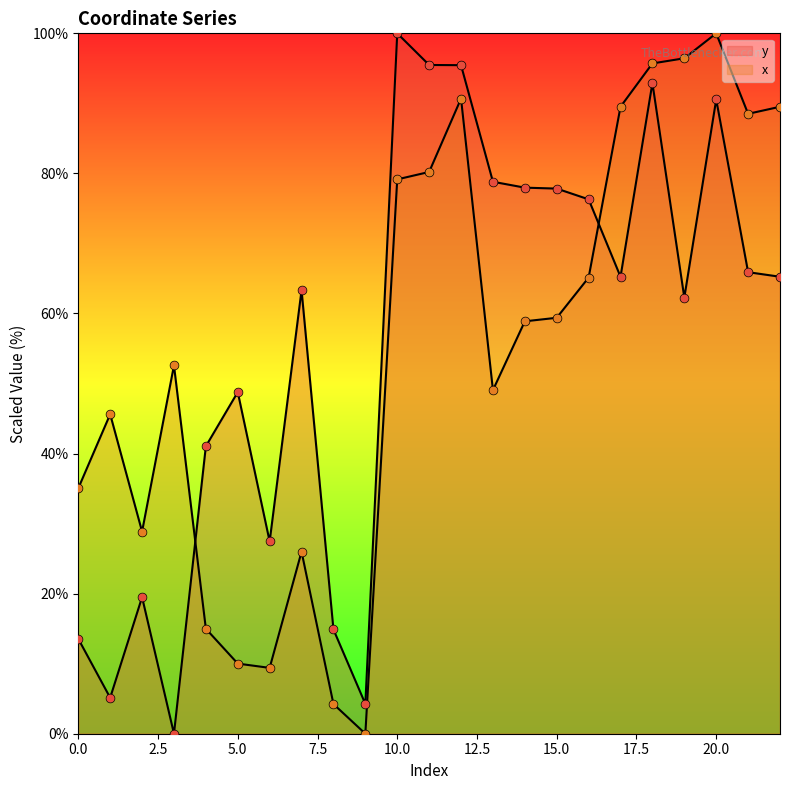

Which series has the widest spread of Y values?

y